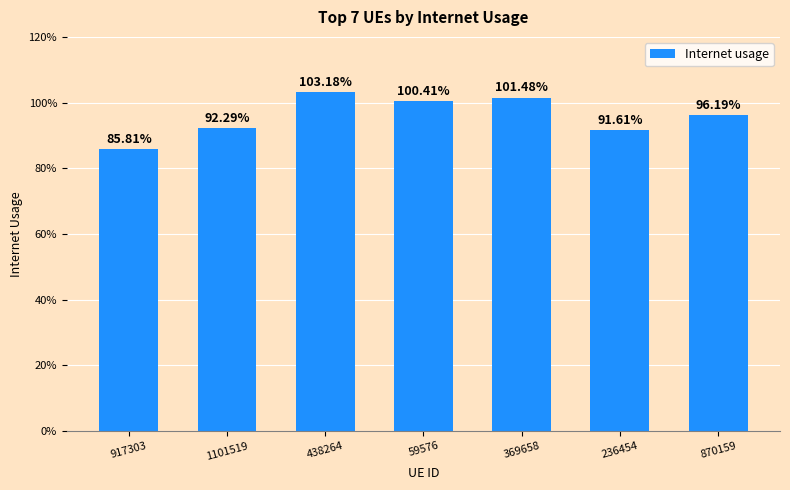

What is the label of the 3rd bar from the left?

438264